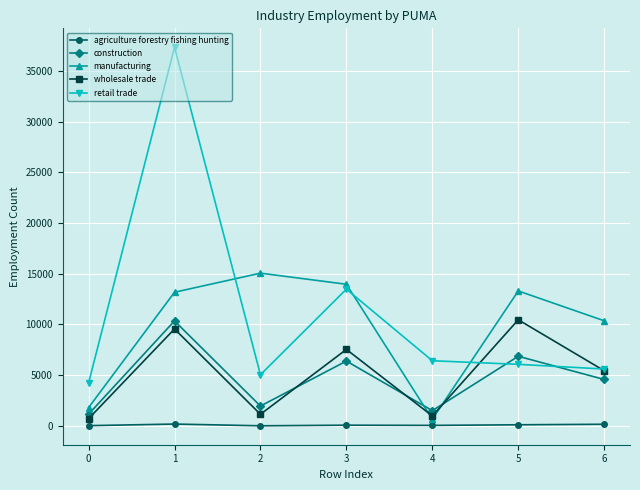

What is the sum of the manufacturing values at 5 and 2?

28366